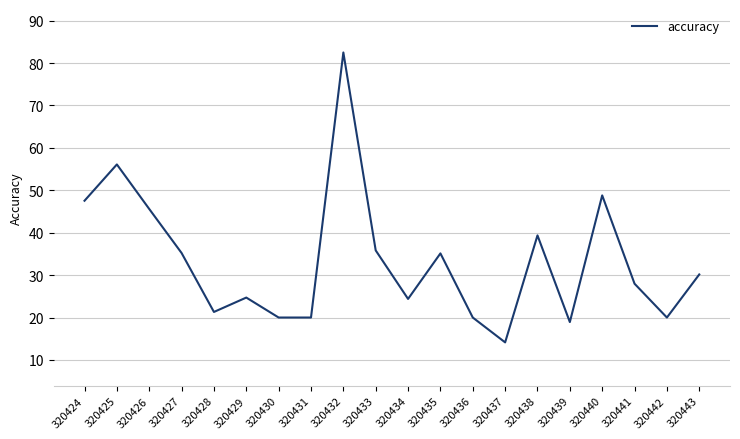

What is the change in value from 320424 to 320437?

-33.4